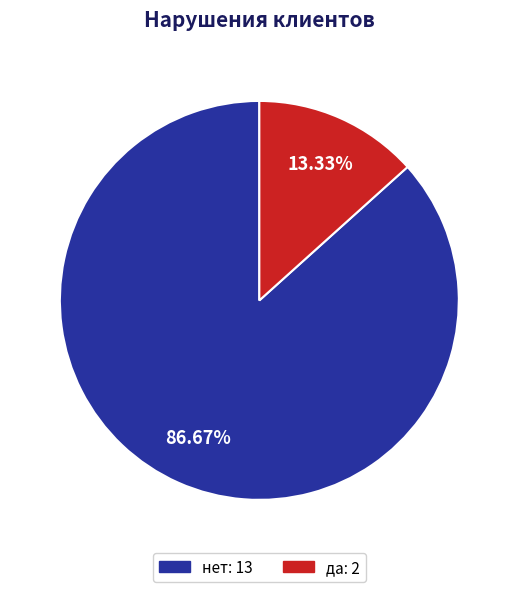

To the nearest percent, what is the difference between the да and нет slice percentages?

73%